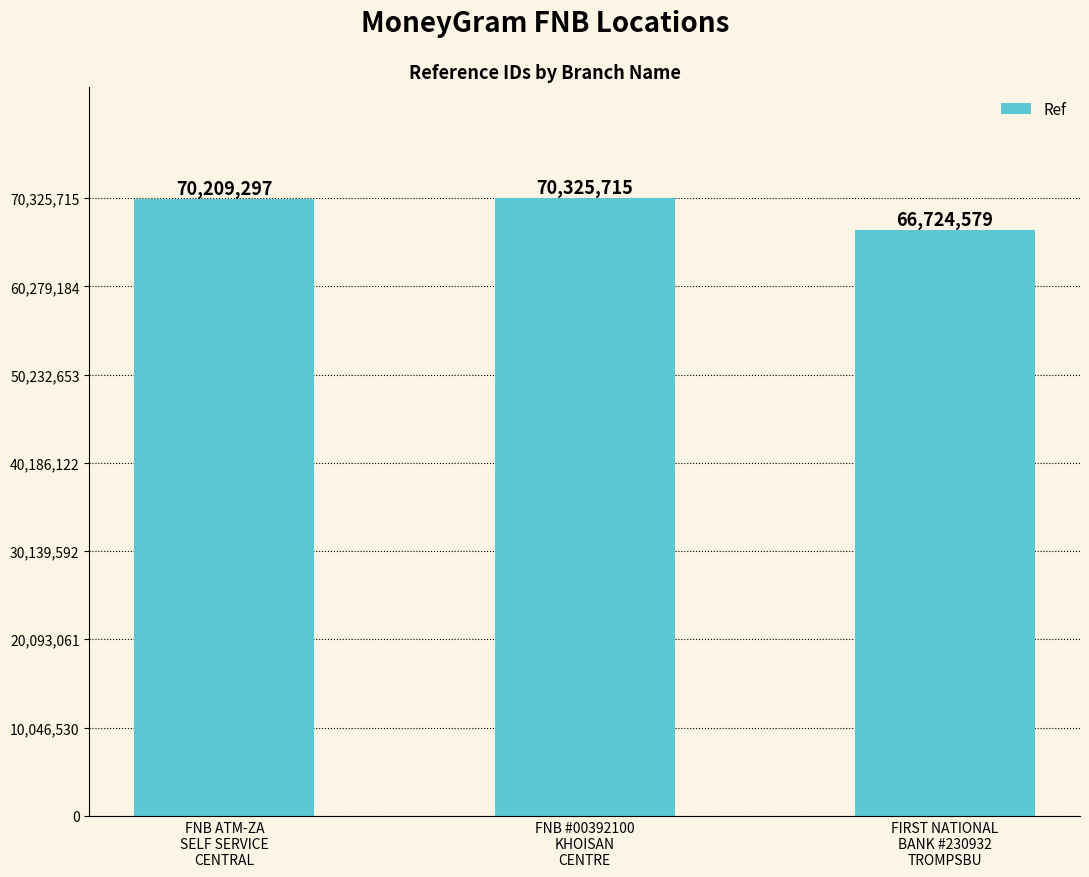

What is the smallest value displayed?

66724579